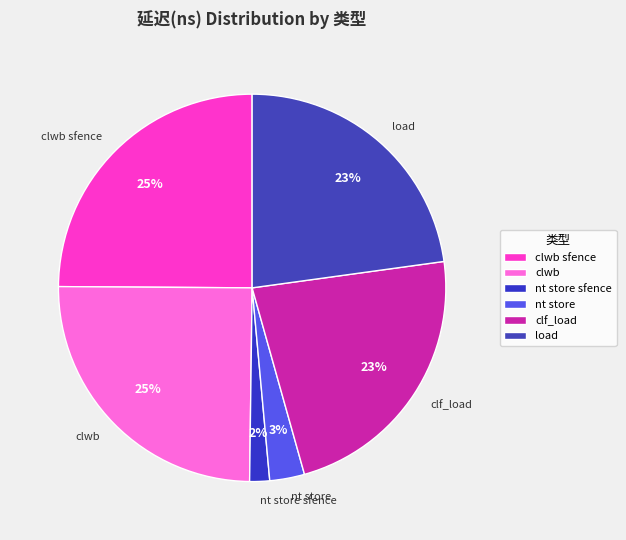

To the nearest percent, what is the difference between the largest and smallest slice percentages?

23%